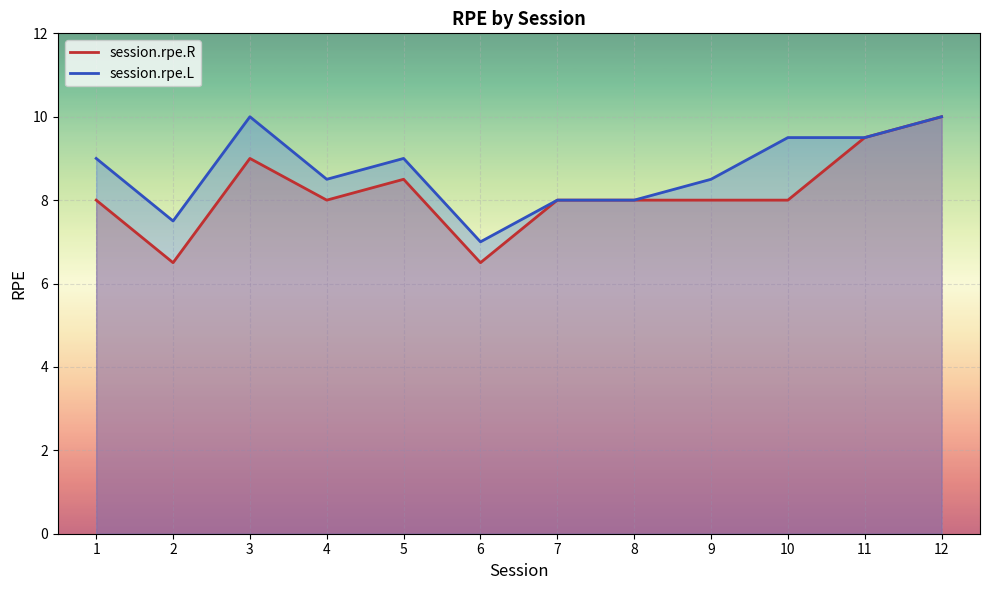

What is the value of the session.rpe.L point at the 3rd from the left?

10.0